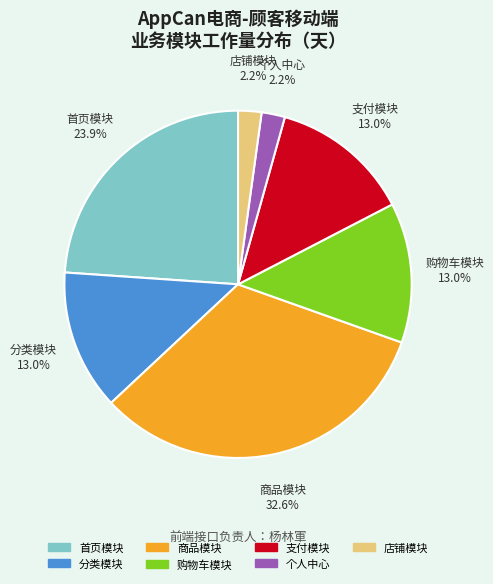

Does 支付模块 account for over 50% of the chart?

No